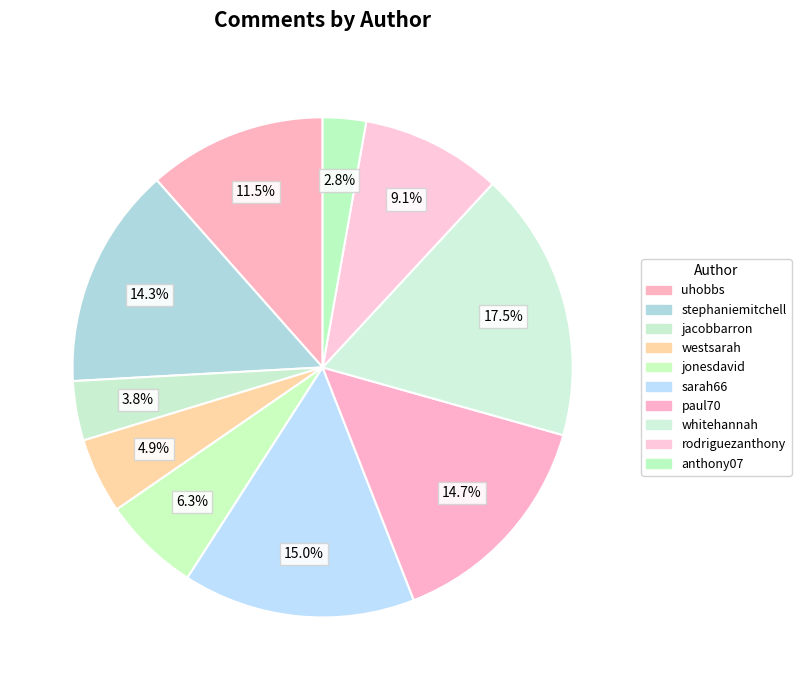

Combined, do whitehannah and jacobbarron account for over 50%?

No